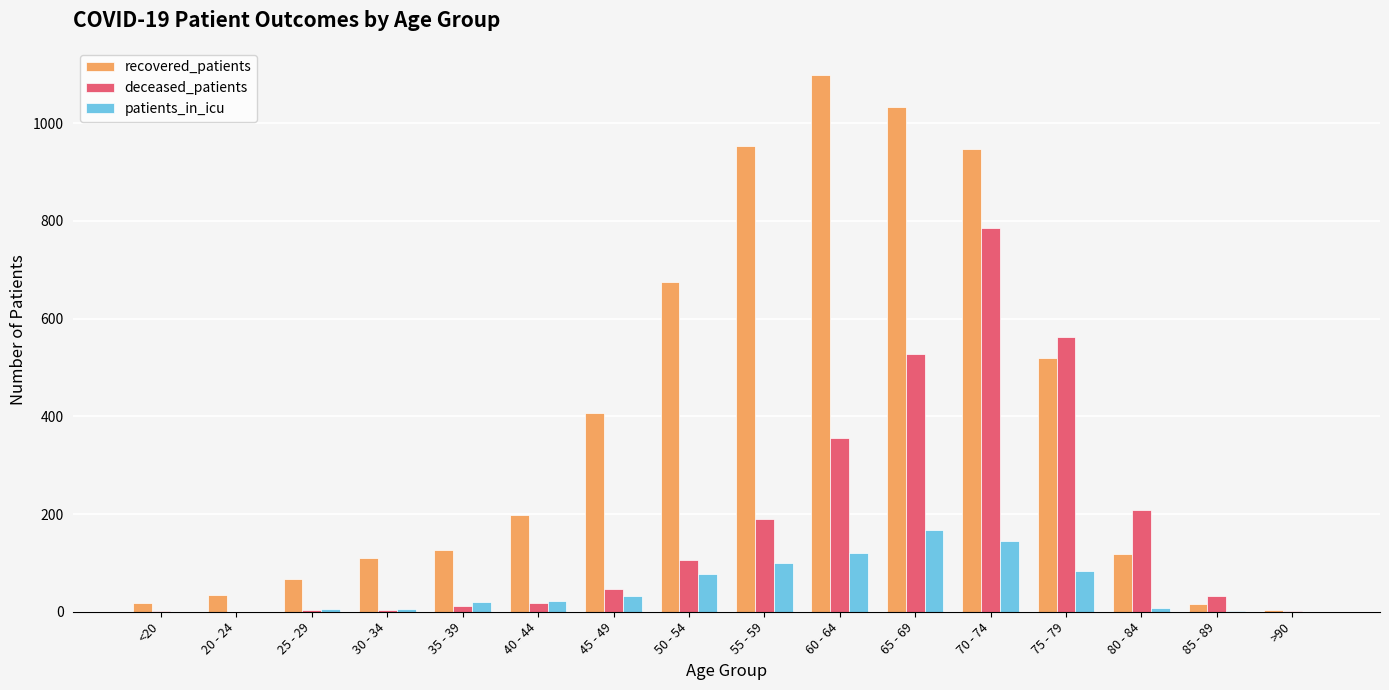

The recovered_patients series shows 407 at 45 - 49. True or false?

True